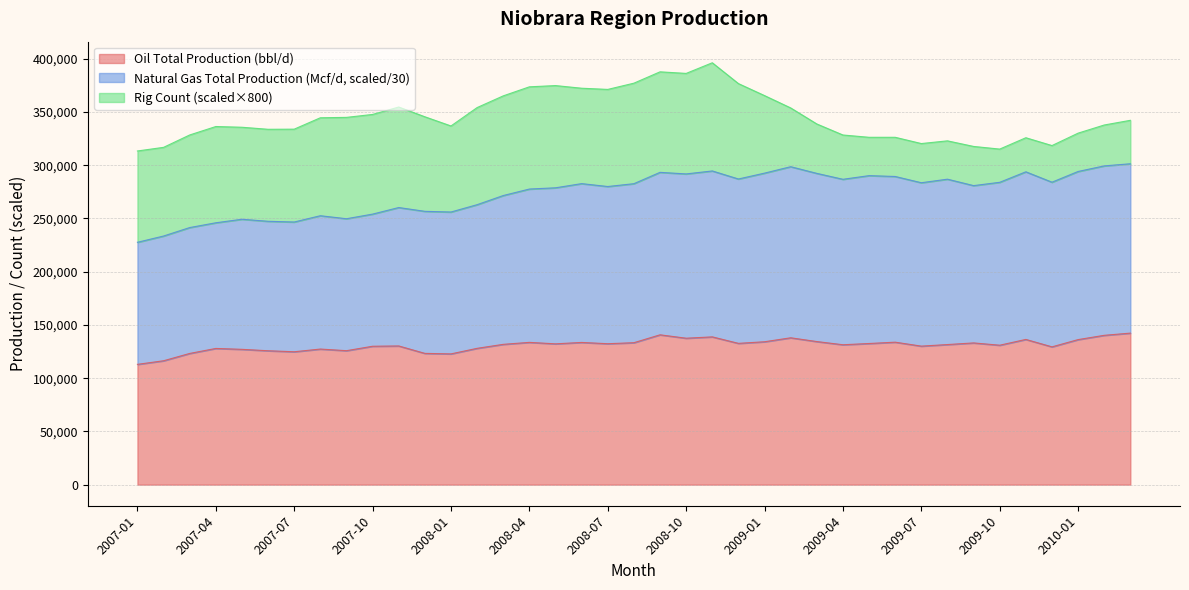

What is the total value across all series at 2008-01?

336845.0